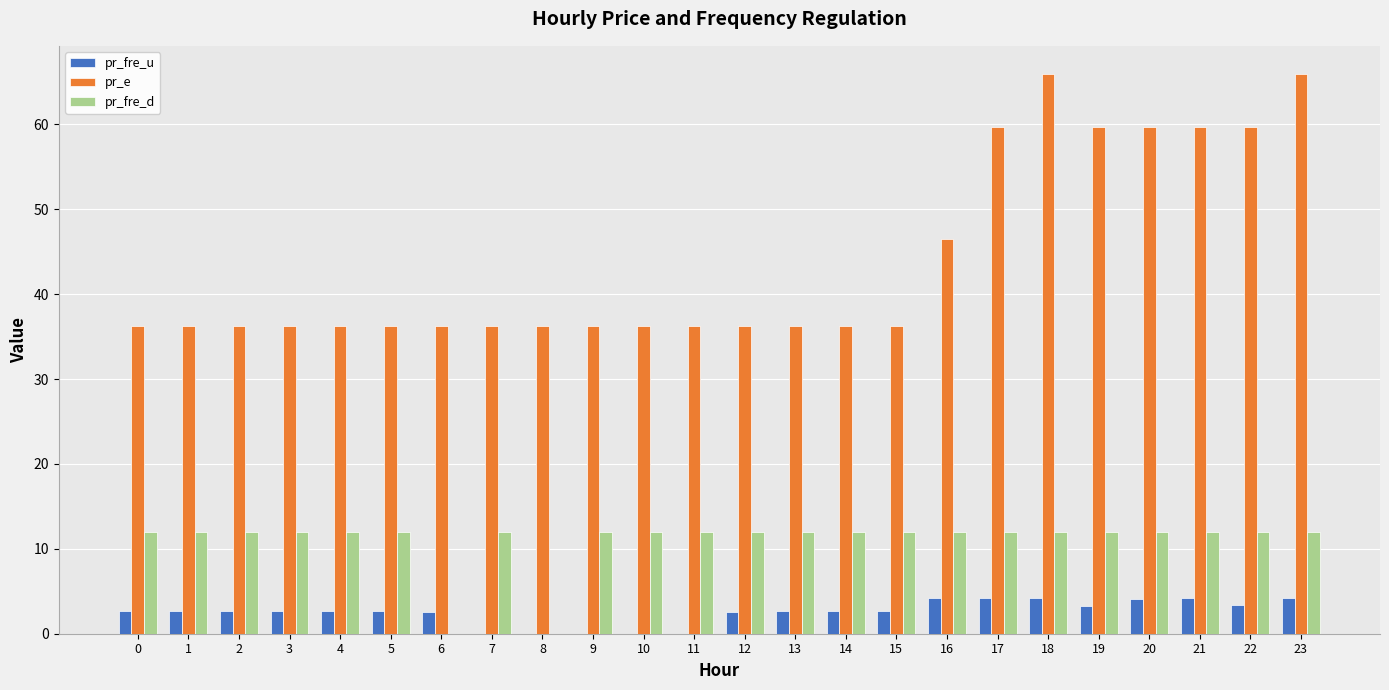

What is the maximum value shown in the chart?

66.0